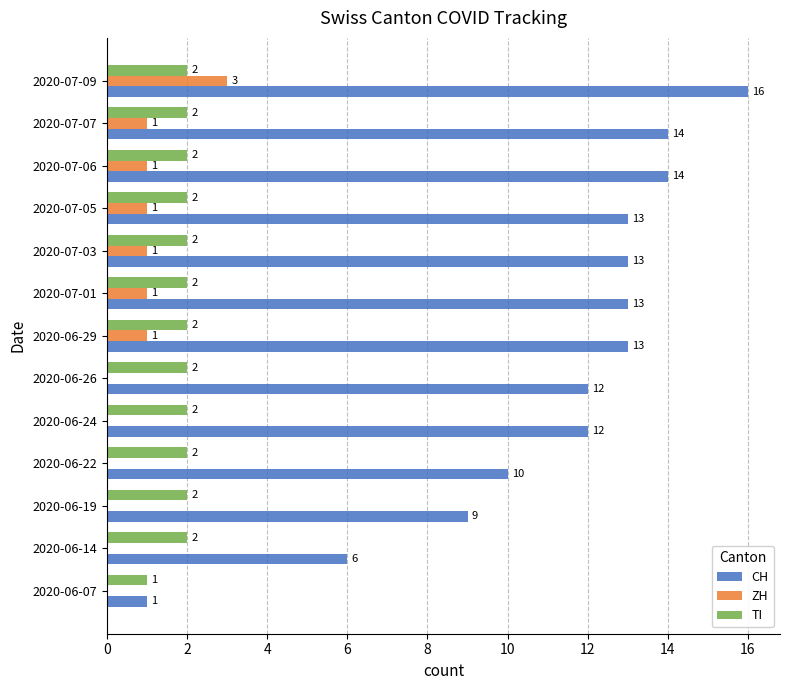

How many ZH values are between 0 and 1?

12